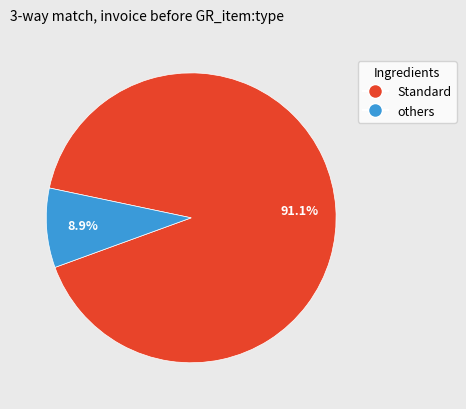

Is there a majority slice in this chart?

Yes